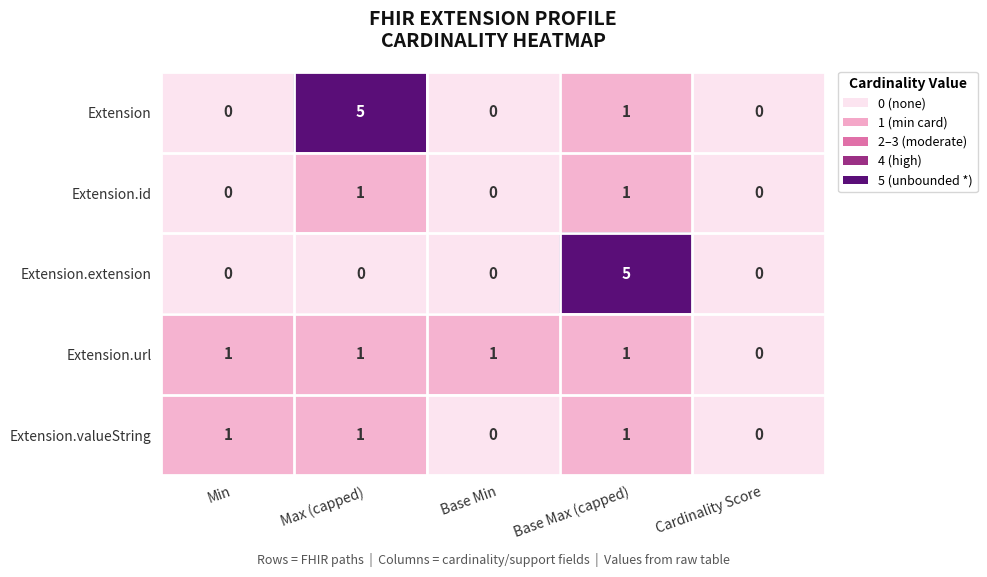

What is the difference between the maximum and minimum values in the Extension series?

5